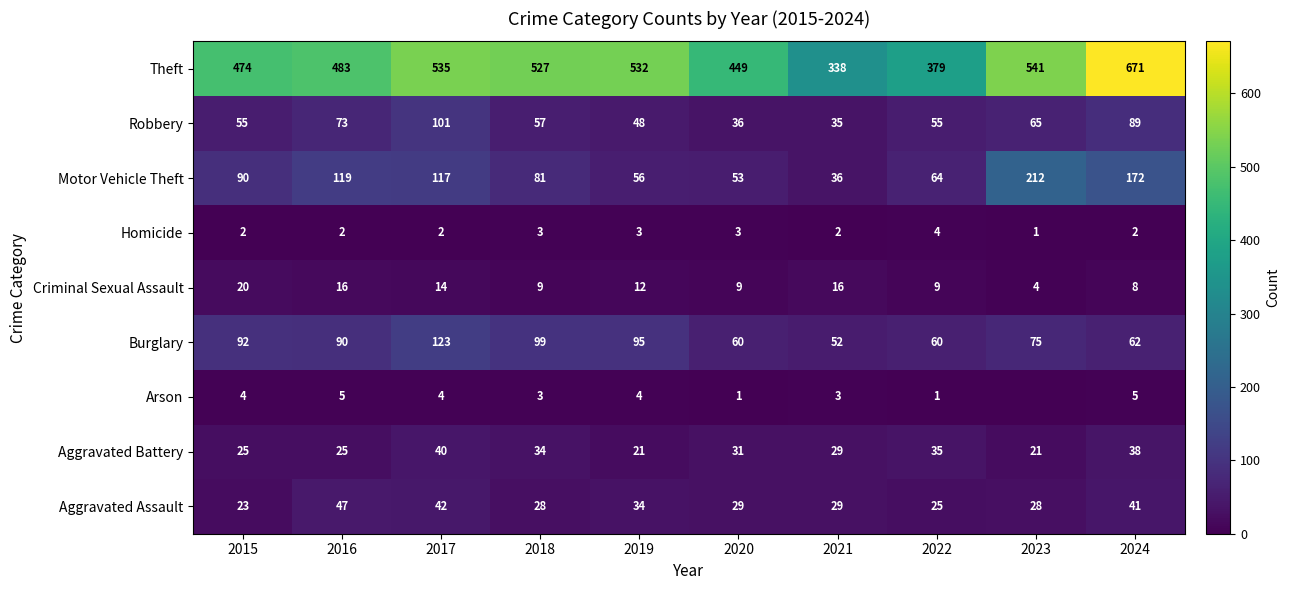

What is the spread (max minus min) of values at 2016?

481